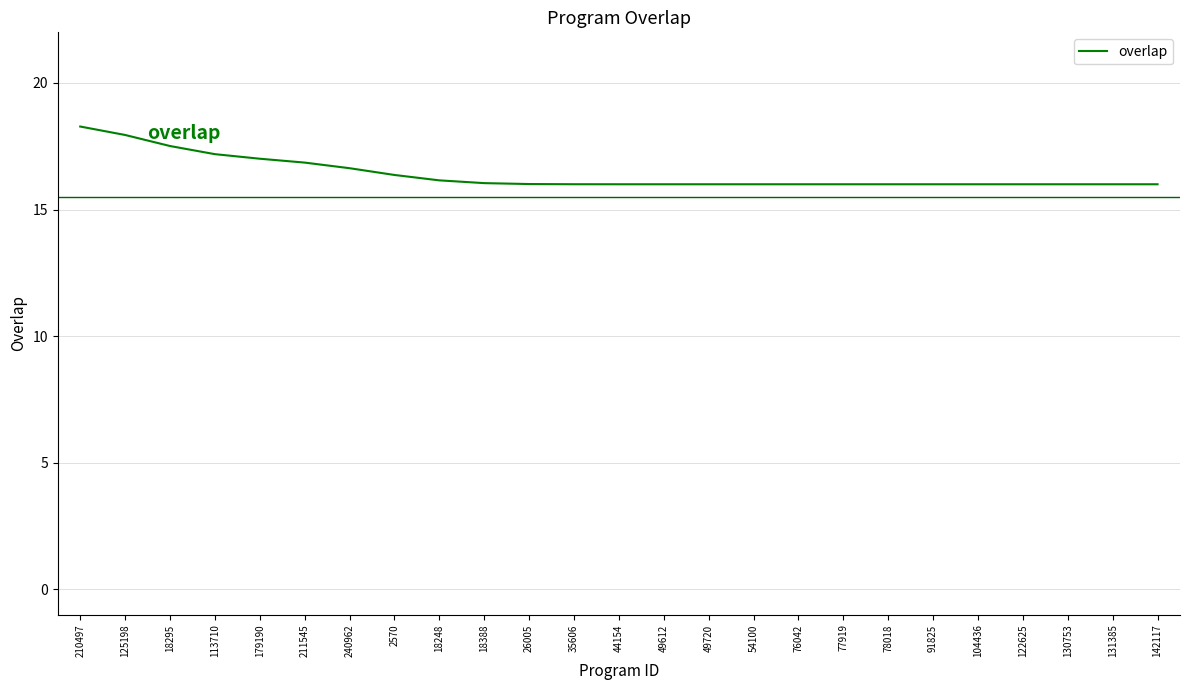

What position from the left is 77919?

18